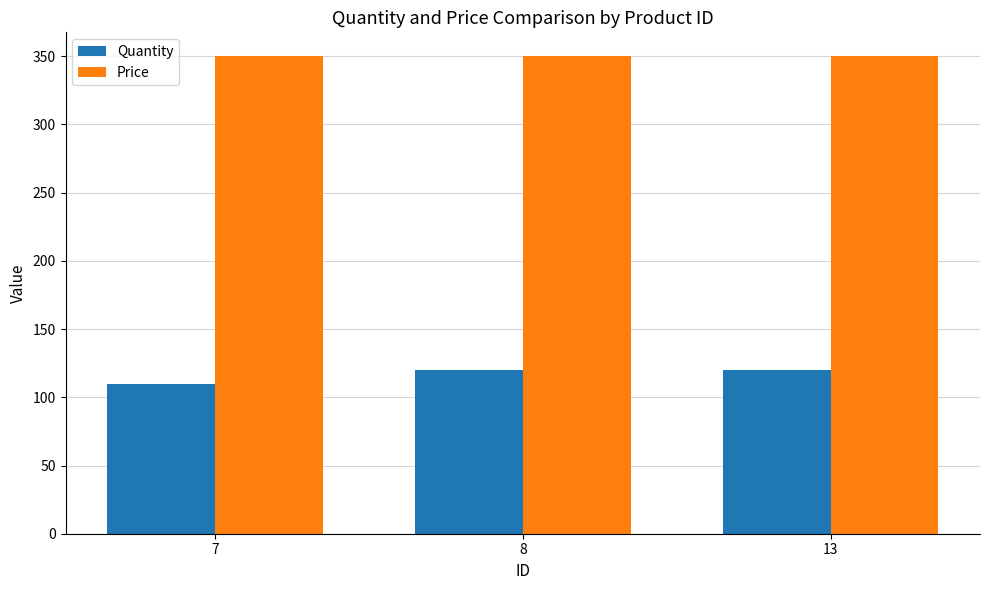

What is the sum of the Quantity values at 13 and 7?

230